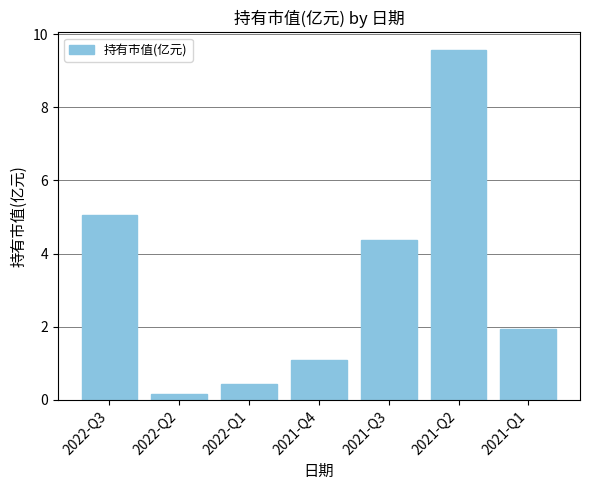

The chart shows a value of 2.6 at 2021-Q1. True or false?

False